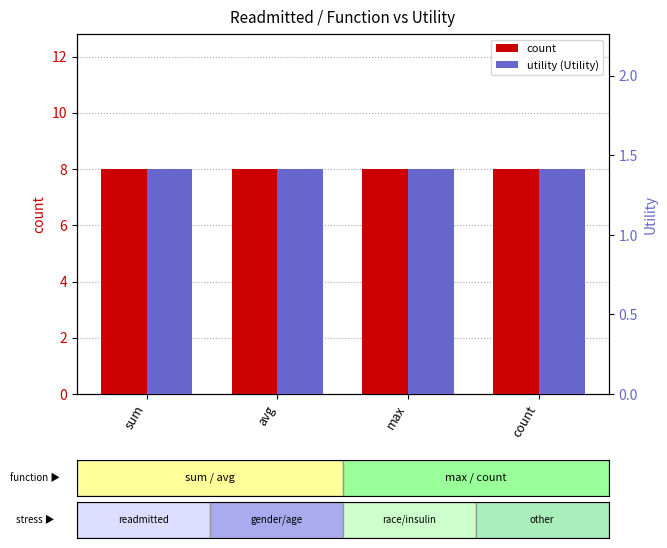

Is it true that count equals 8.0 at avg?

True